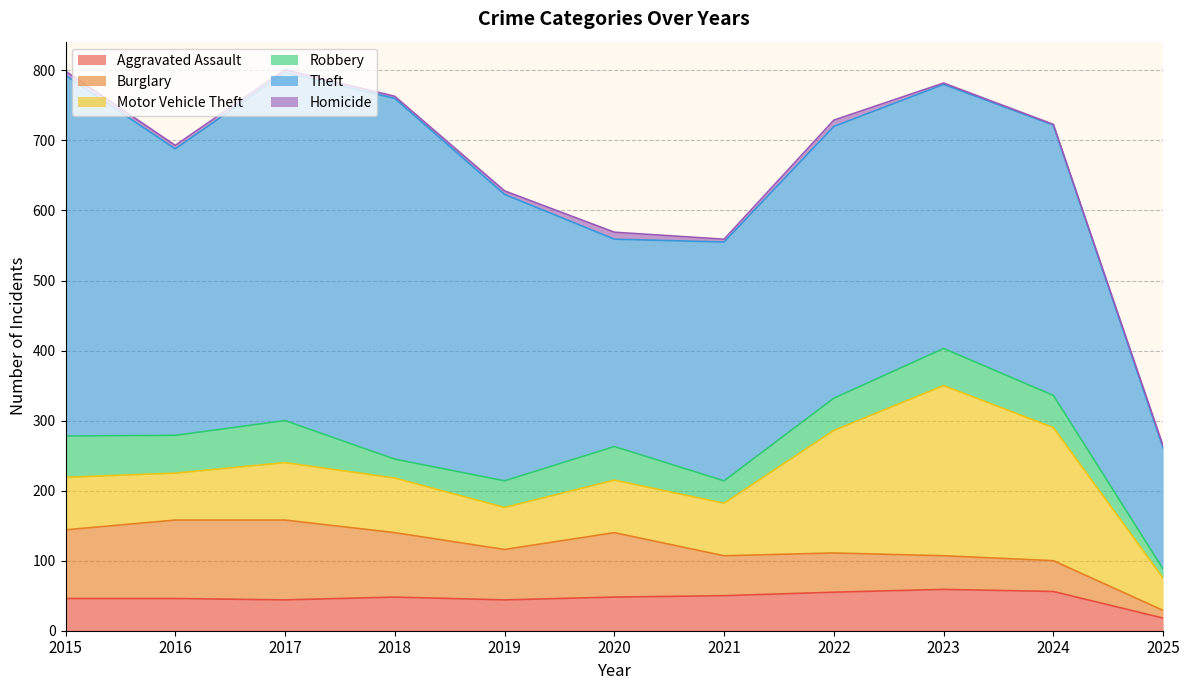

What is the minimum value shown in the chart?

1